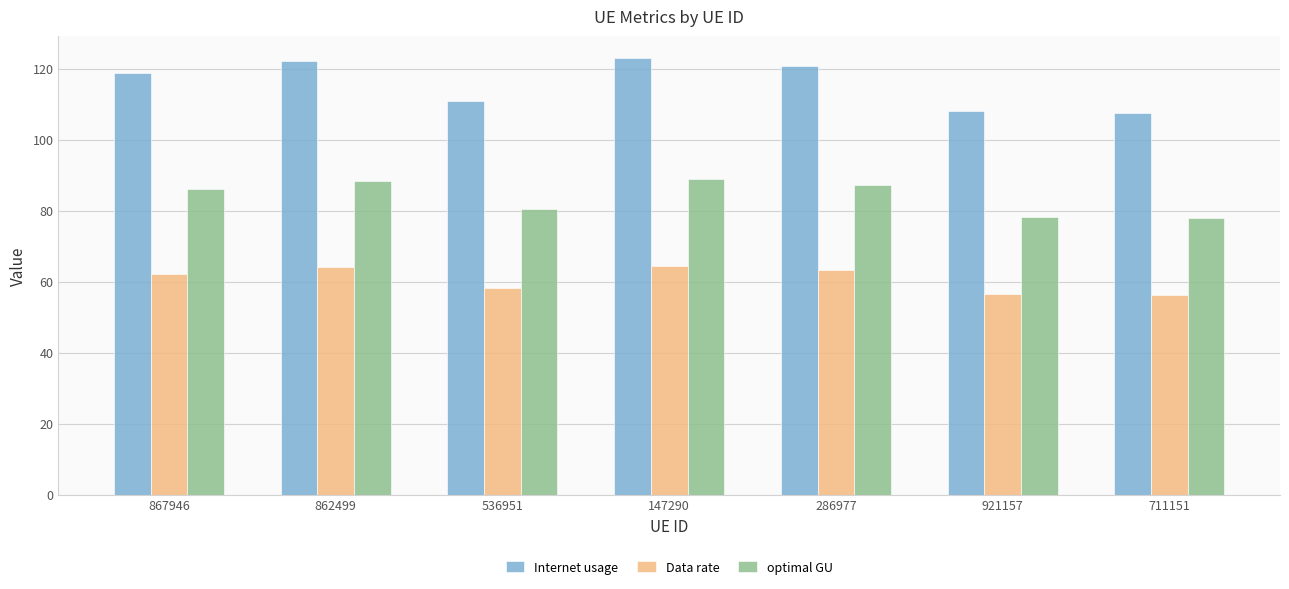

What is the difference between the highest and lowest values at 862499?

58.3